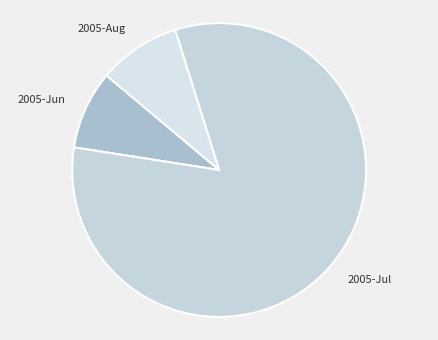

Which slice represents more than half of the pie?

2005-Jul